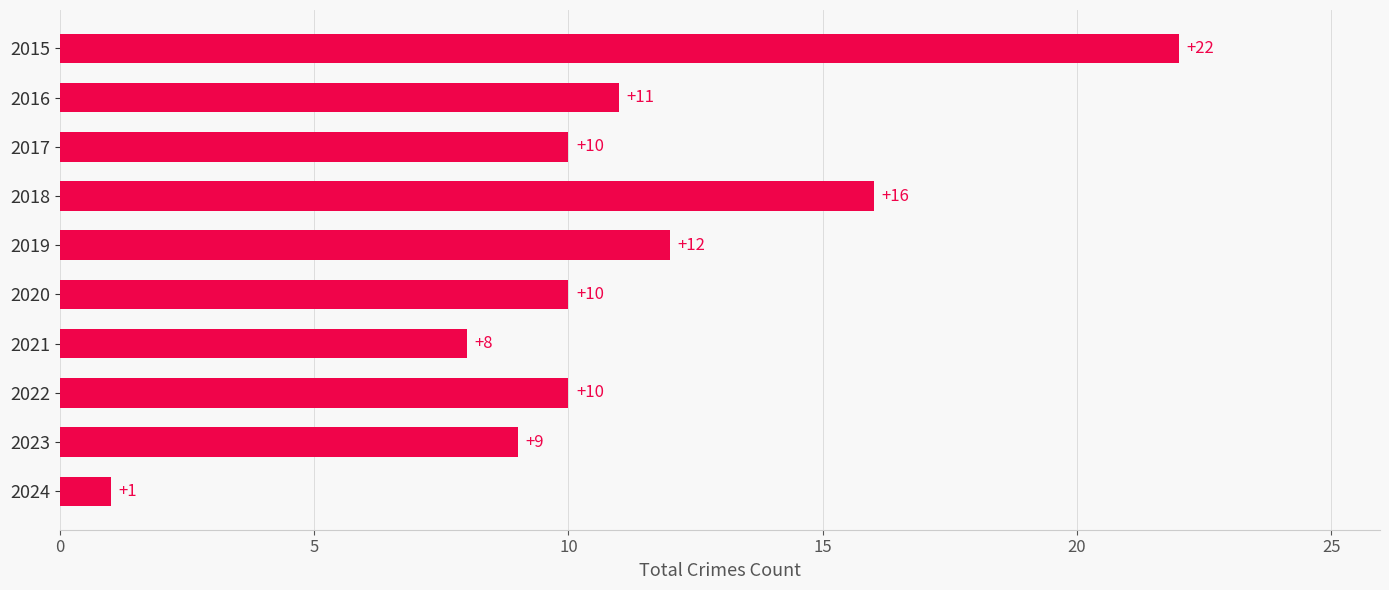

What is the value of the 9th bar from the top?

9